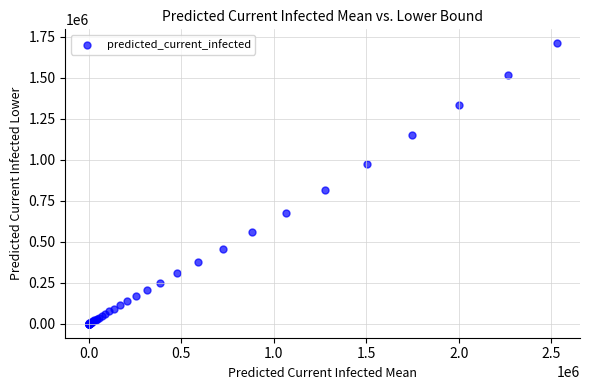

What Y value in the scatter plot is closest to 855443?

818734